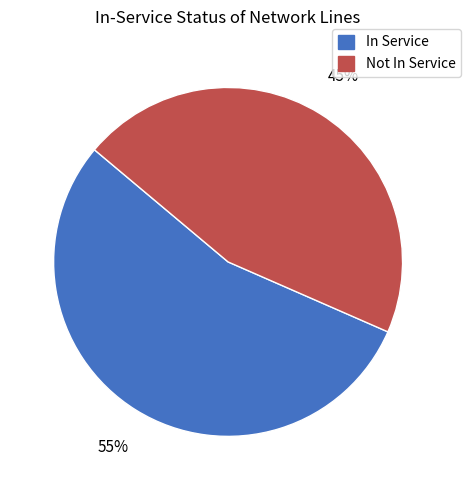

How many slices are in this pie chart?

2